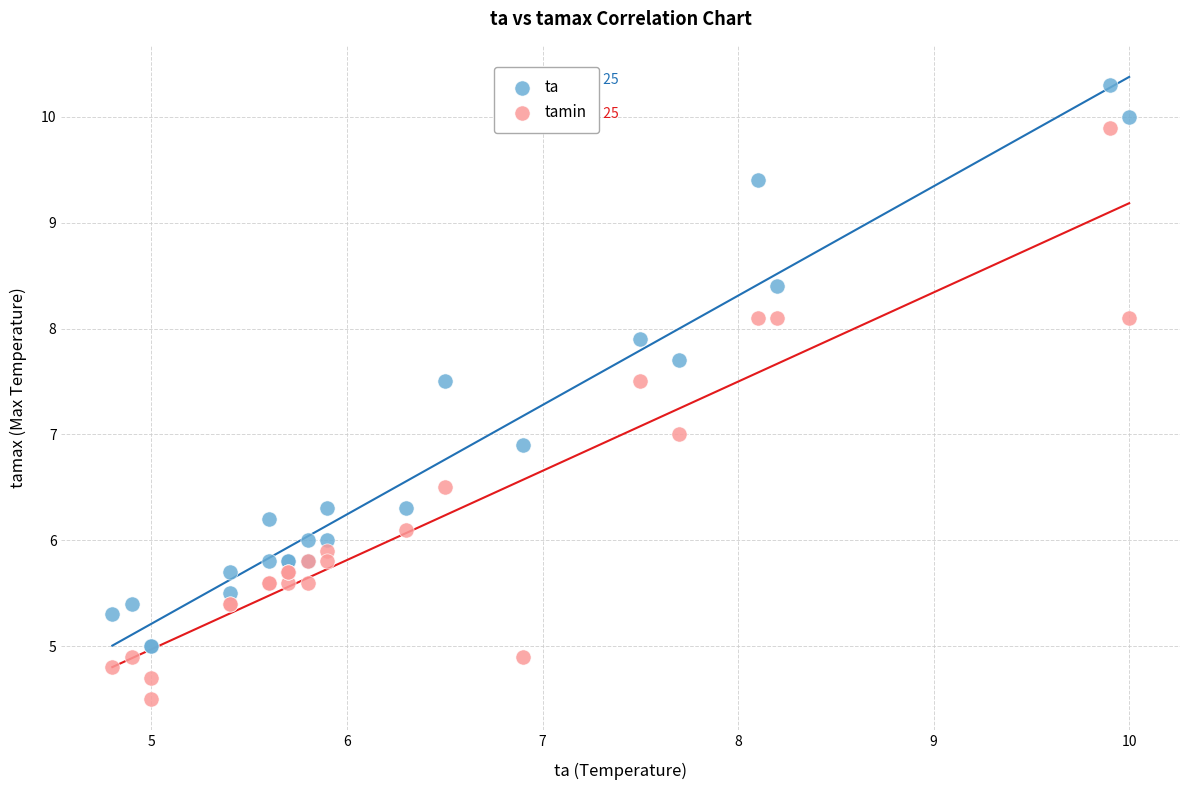

Which series has the widest spread of Y values?

tamin